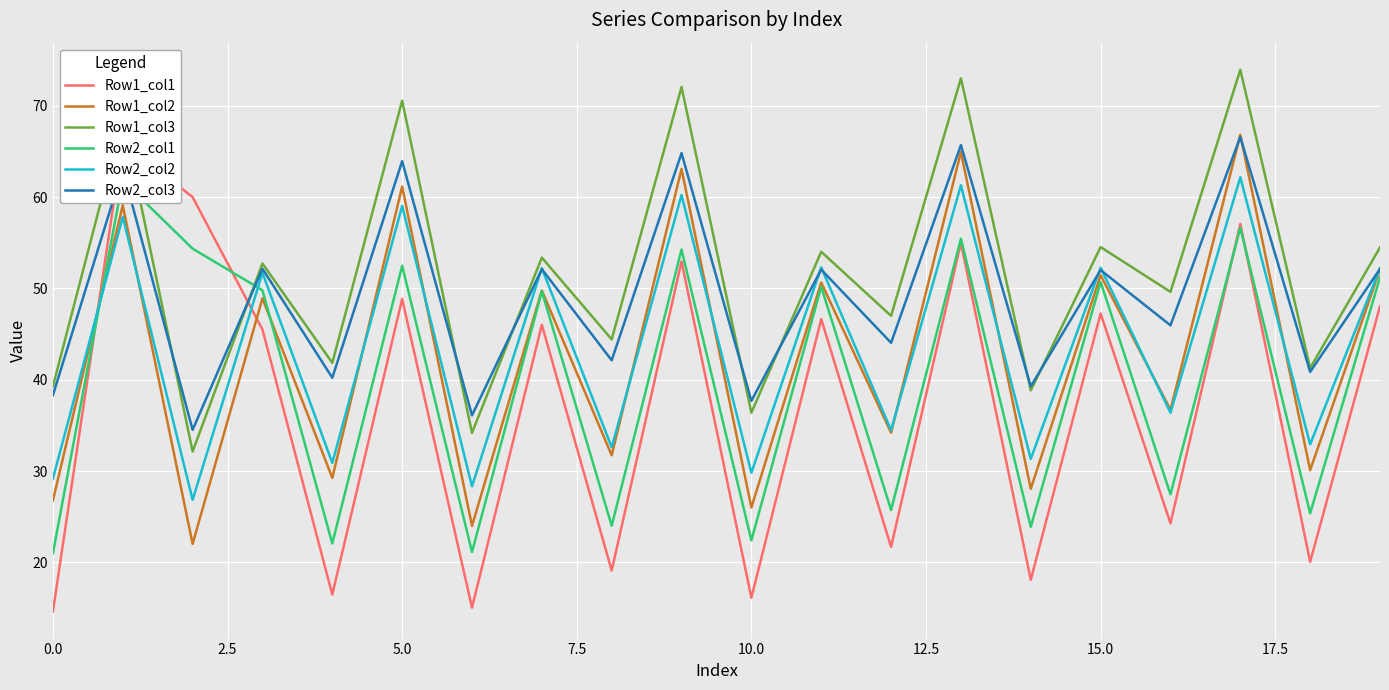

What is the maximum value for Row2_col3?

66.6